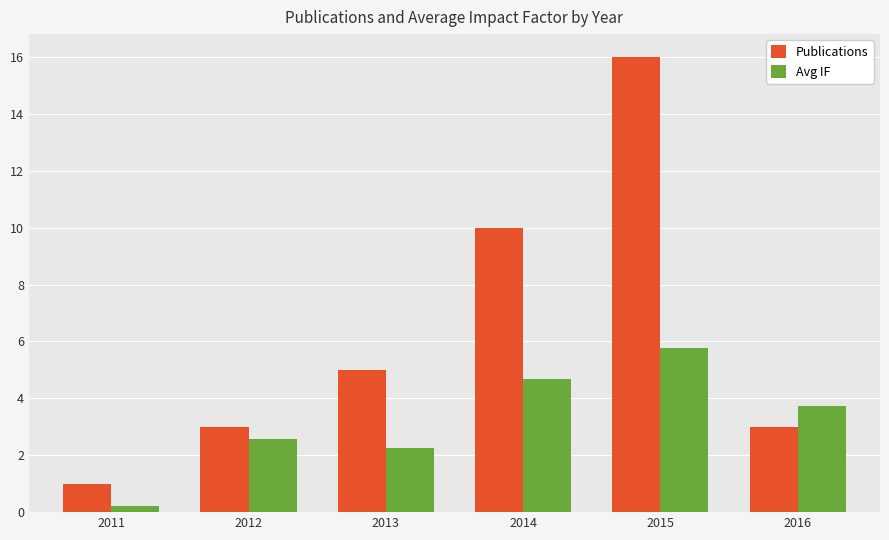

Reading left to right, what are all the values shown in this chart?

Publications: 2011=1.0	2012=3.0	2013=5.0	2014=10.0	2015=16.0	2016=3.0
Avg IF: 2011=0.2	2012=2.6	2013=2.3	2014=4.7	2015=5.8	2016=3.7